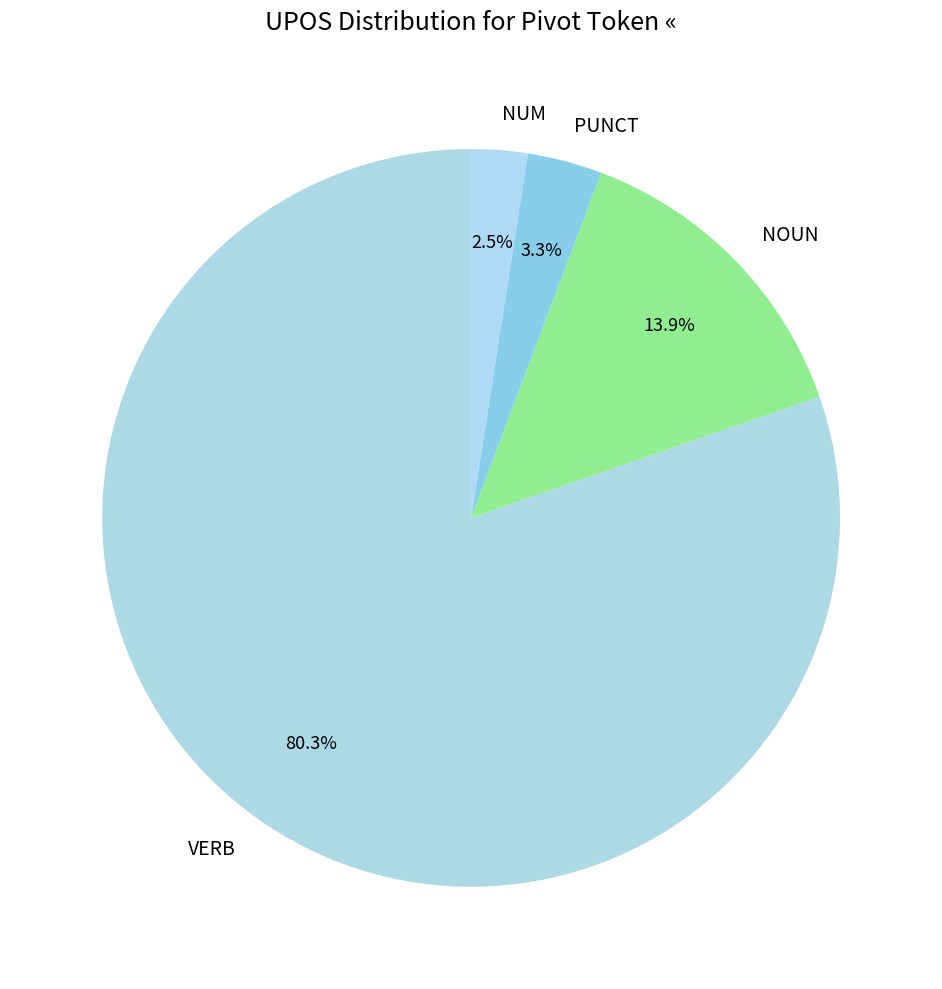

Does NUM account for over 50% of the chart?

No